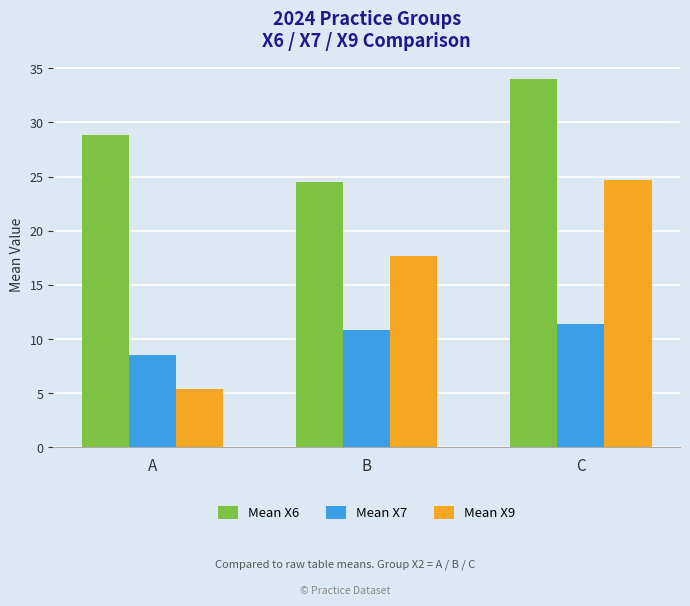

What is the difference between the Mean X9 values at B and A?

12.3